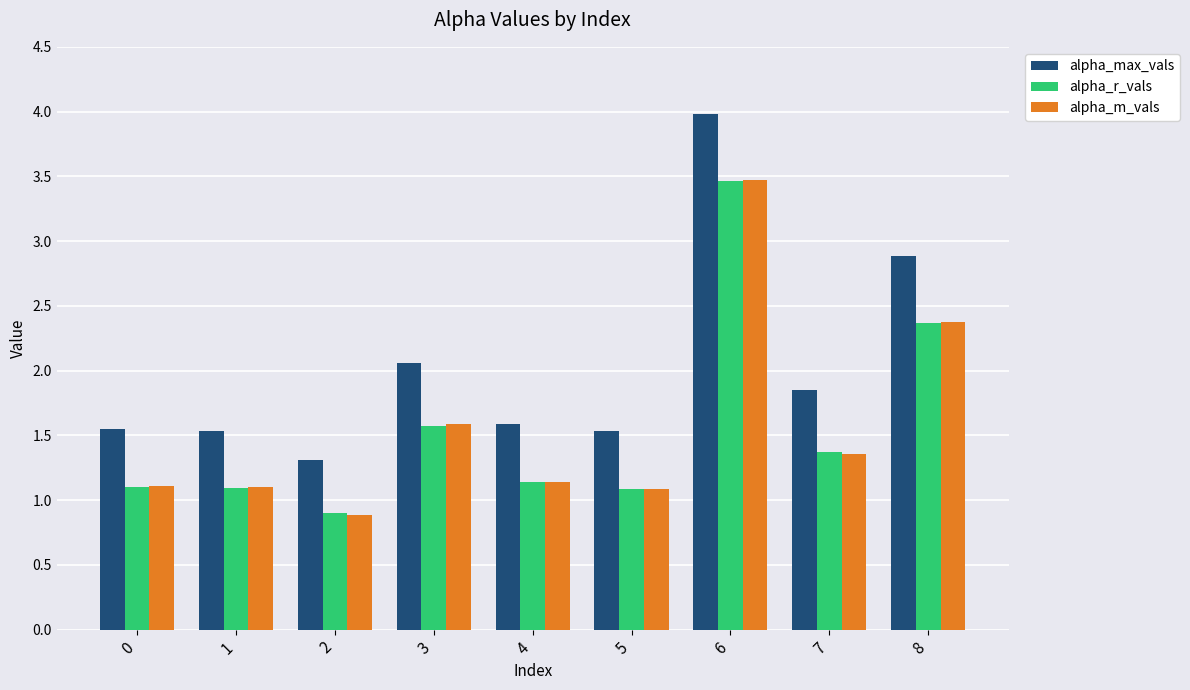

At which label does alpha_m_vals reach its minimum?

2